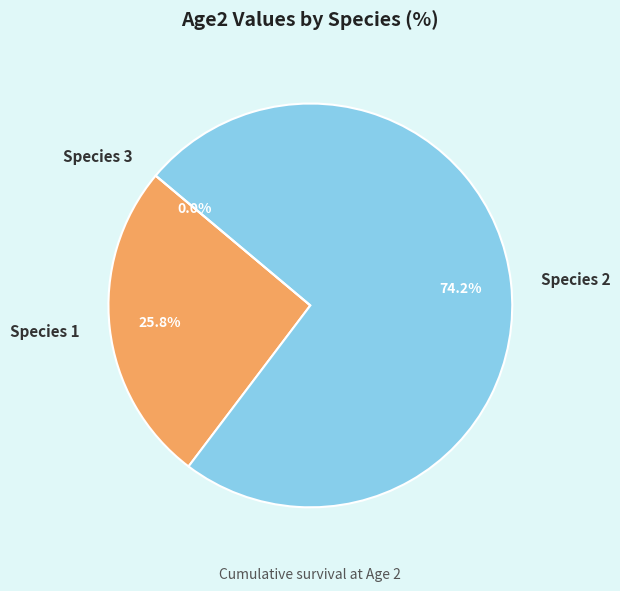

To the nearest percent, what is the difference between the Species 3 and Species 2 slice percentages?

74%